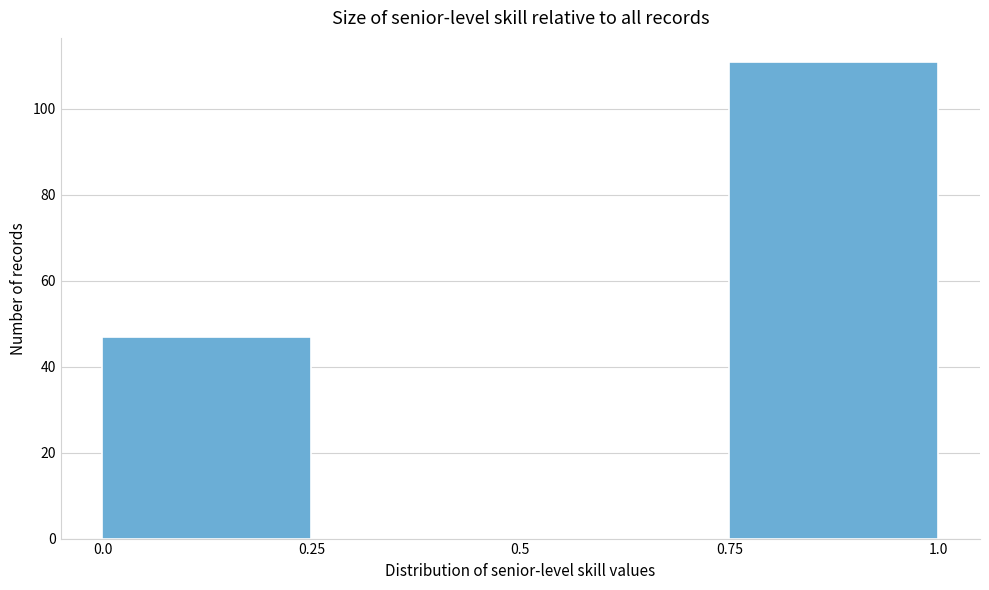

Which range on the x-axis has the tallest bar?

0.75 to 1.0